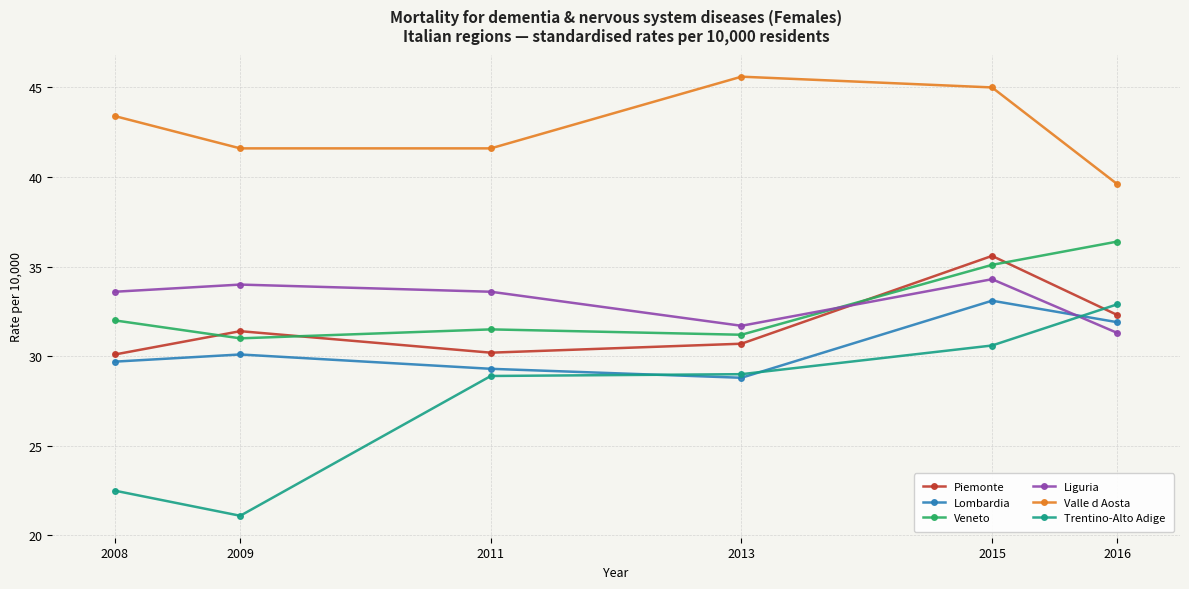

True or false: Veneto and Valle d Aosta intersect in this chart.

False